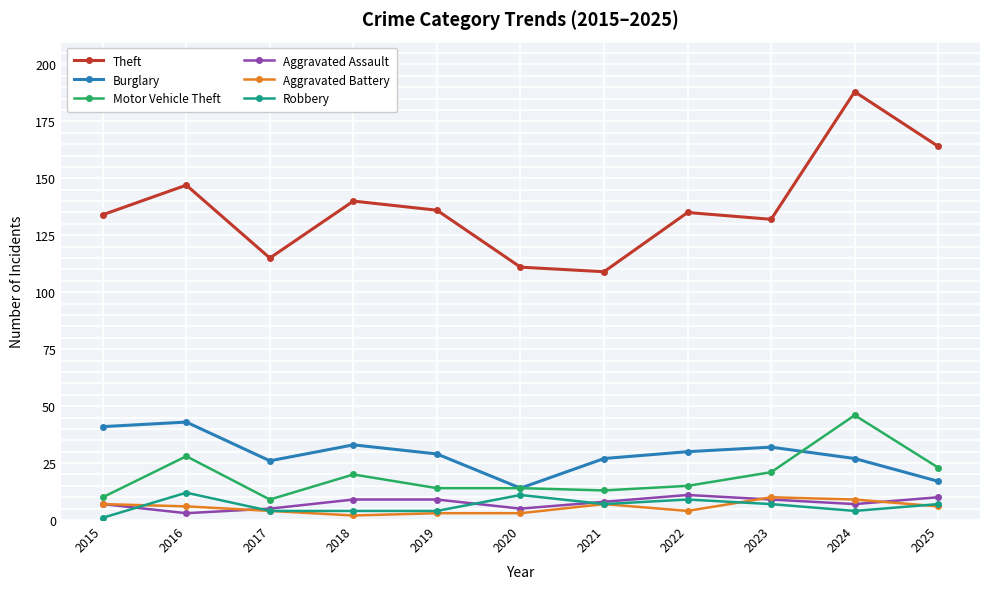

Where is the first local minimum for Motor Vehicle Theft?

2017